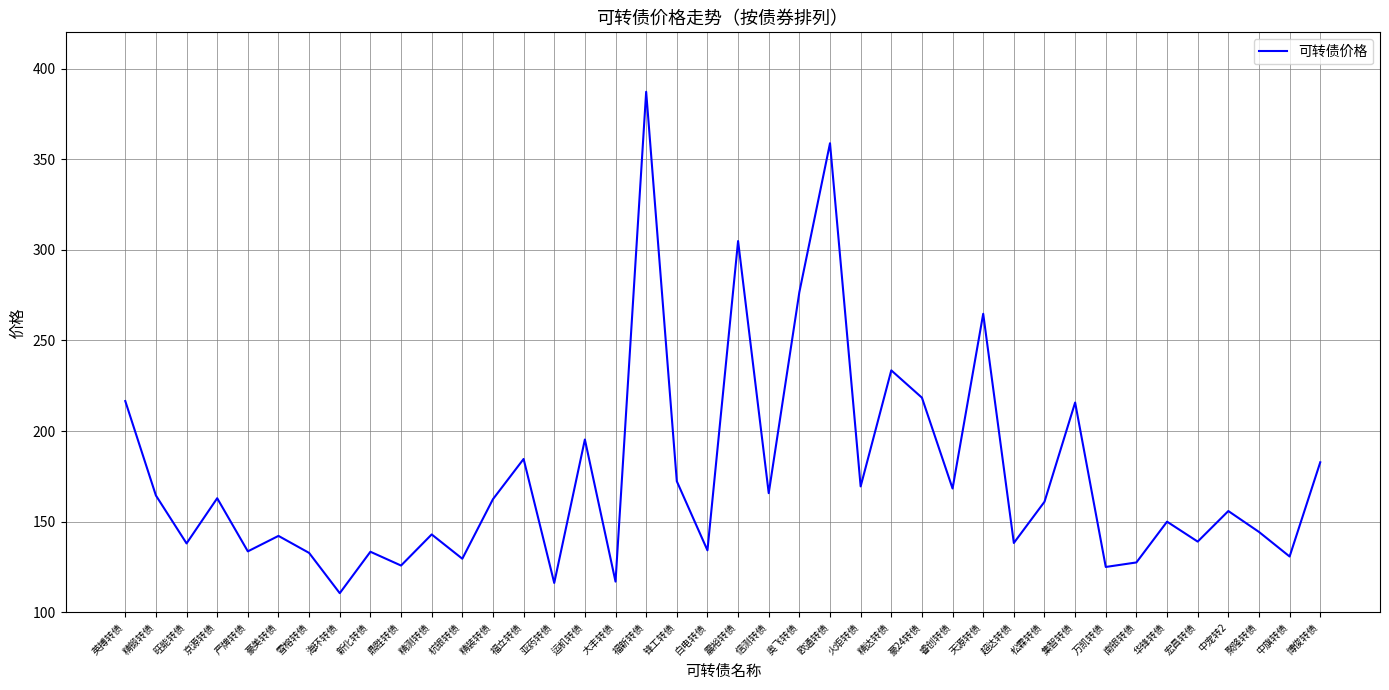

Read the value at 豪美转债.

142.1